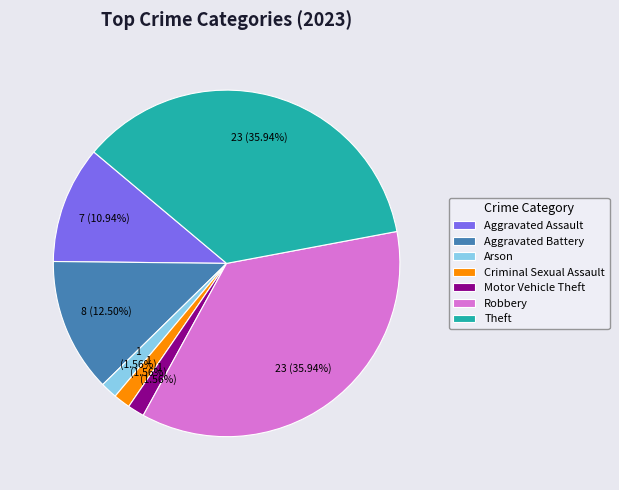

Which has a higher value, Criminal Sexual Assault or Aggravated Assault?

Aggravated Assault